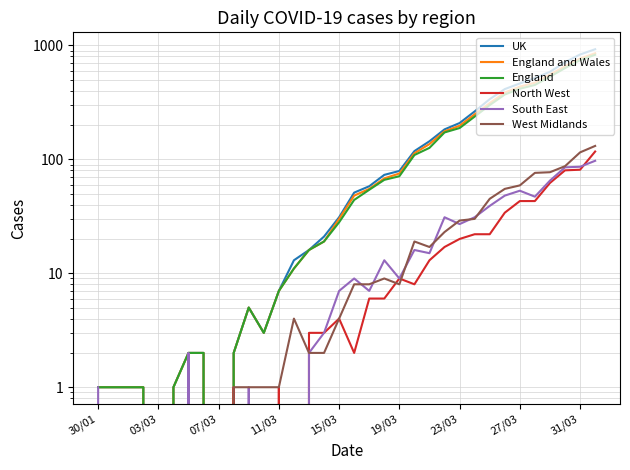

Is the value of England at 07/03 greater than the value of England and Wales at 14?

No